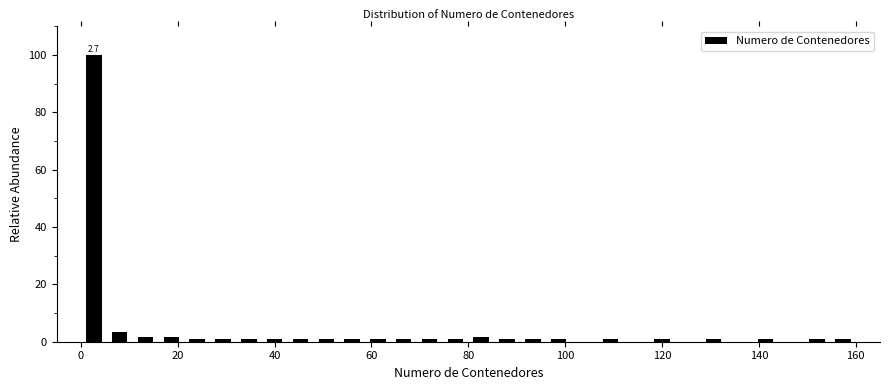

Around what value on the x-axis is the tallest bar? Give the approximate position of its centre, as read against the axis.

2